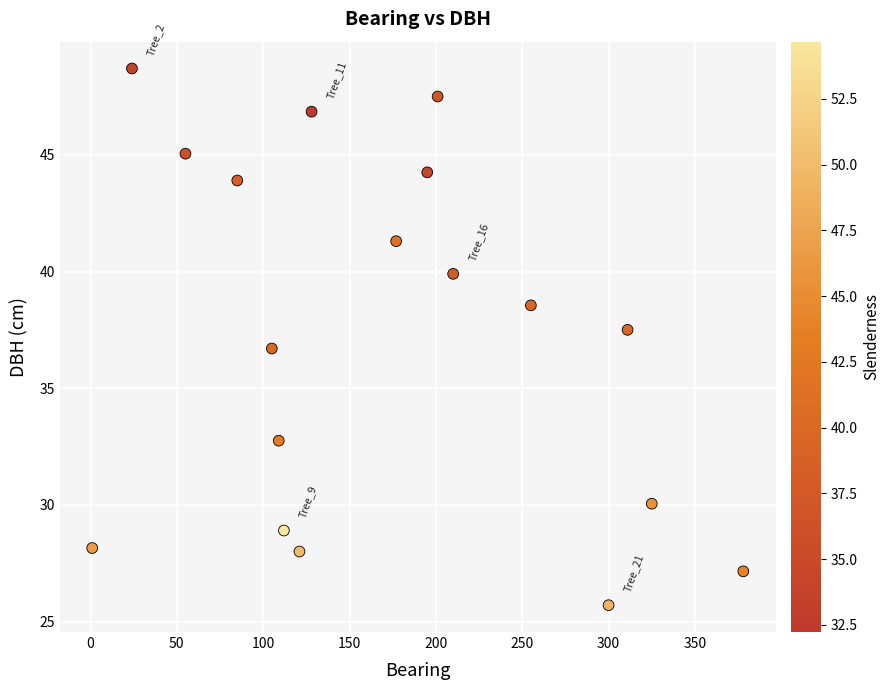

What is the range of Y values (max minus min)?

23.0